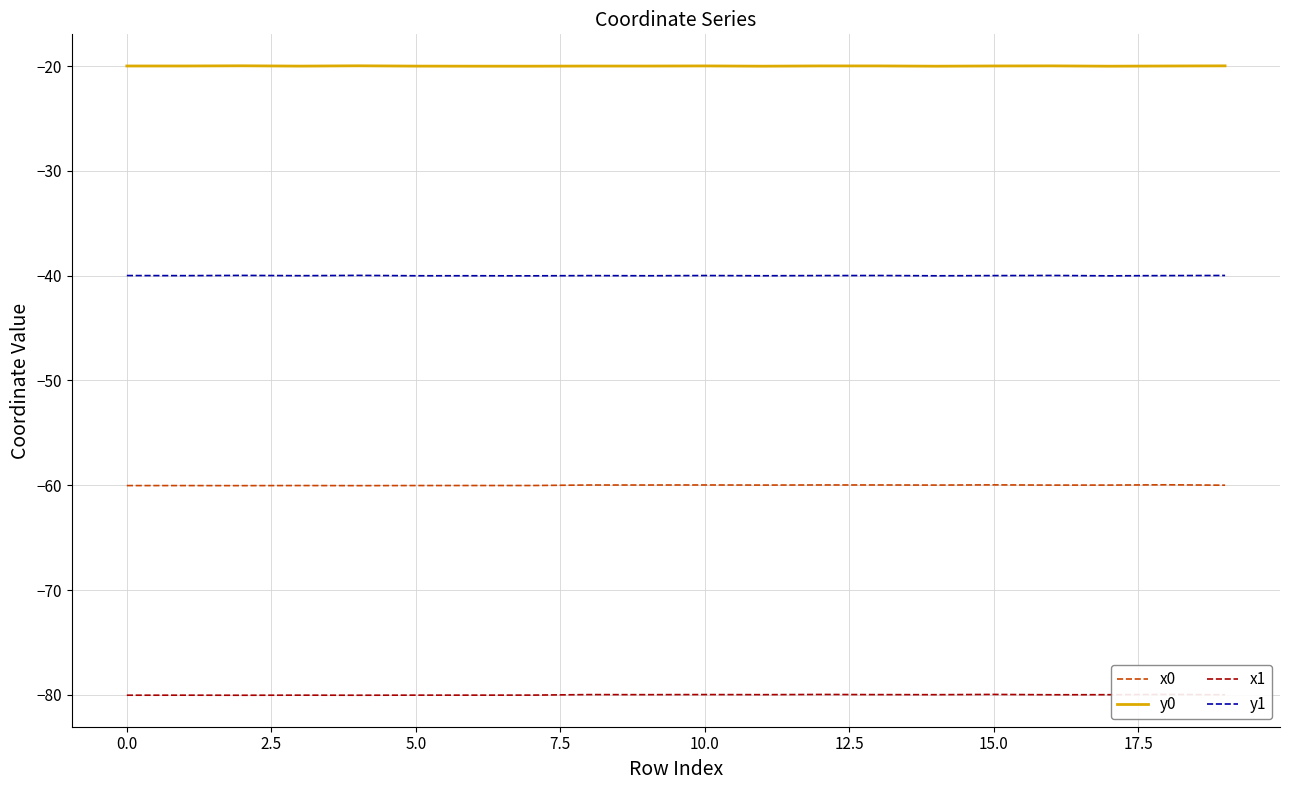

Reading left to right, list all the values displayed in this chart.

x0: -60.0	-60.0	-60.0	-60.0	-60.0	-60.0	-60.0	-60.0	-60.0	-60.0	-60.0	-60.0	-60.0	-60.0	-60.0	-60.0	-60.0	-60.0	-60.0	-60.0
y0: -20.0	-20.0	-20.0	-20.0	-20.0	-20.0	-20.0	-20.0	-20.0	-20.0	-20.0	-20.0	-20.0	-20.0	-20.0	-20.0	-20.0	-20.0	-20.0	-20.0
x1: -80.0	-80.0	-80.0	-80.0	-80.0	-80.0	-80.0	-80.0	-80.0	-80.0	-80.0	-80.0	-80.0	-80.0	-80.0	-80.0	-80.0	-80.0	-80.0	-80.0
y1: -40.0	-40.0	-40.0	-40.0	-40.0	-40.0	-40.0	-40.0	-40.0	-40.0	-40.0	-40.0	-40.0	-40.0	-40.0	-40.0	-40.0	-40.0	-40.0	-40.0